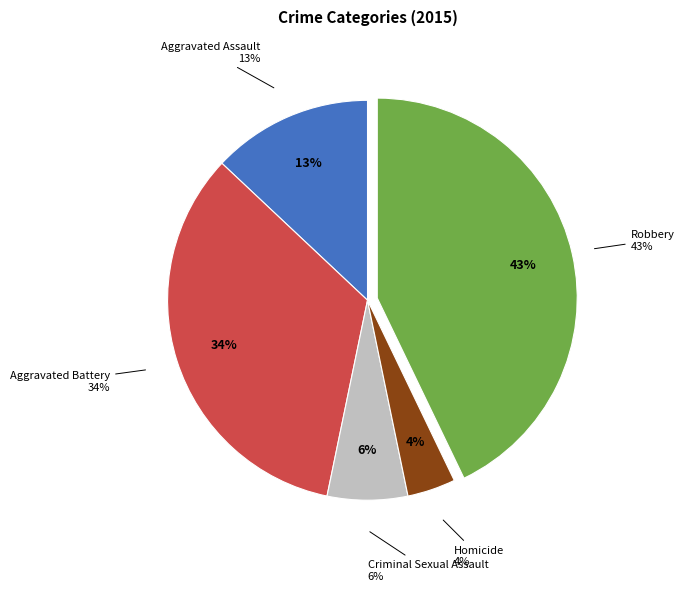

Combined, do Criminal Sexual Assault and Robbery account for over 50%?

No